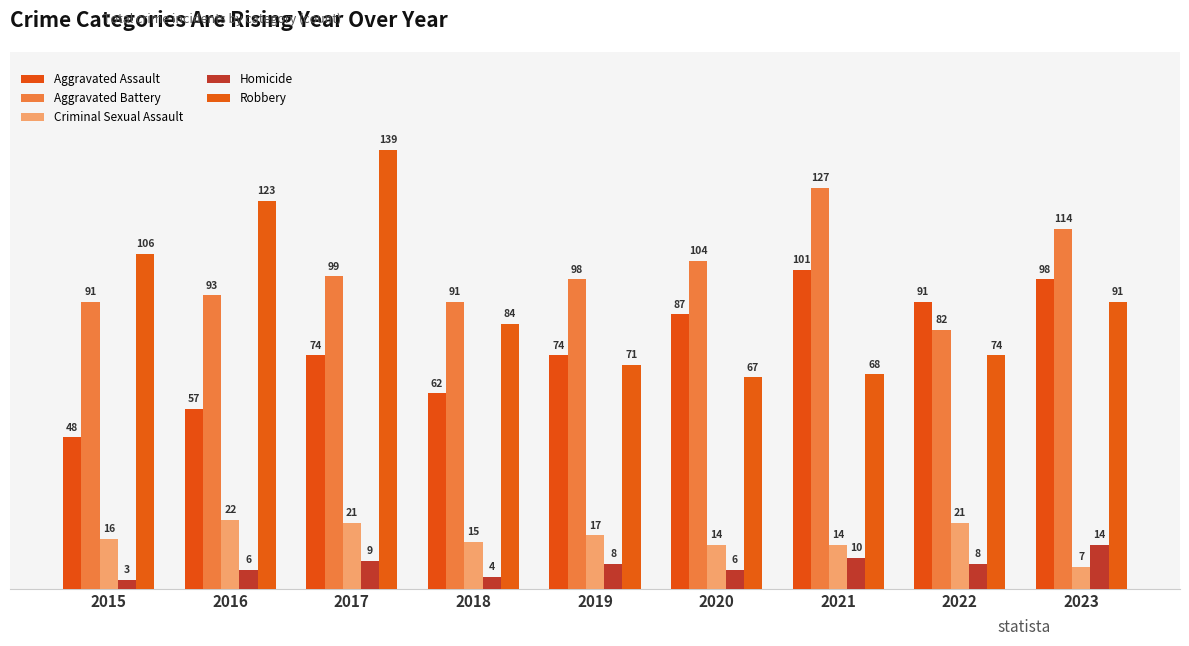

Is it true that Aggravated Assault equals 101 at 2021?

True